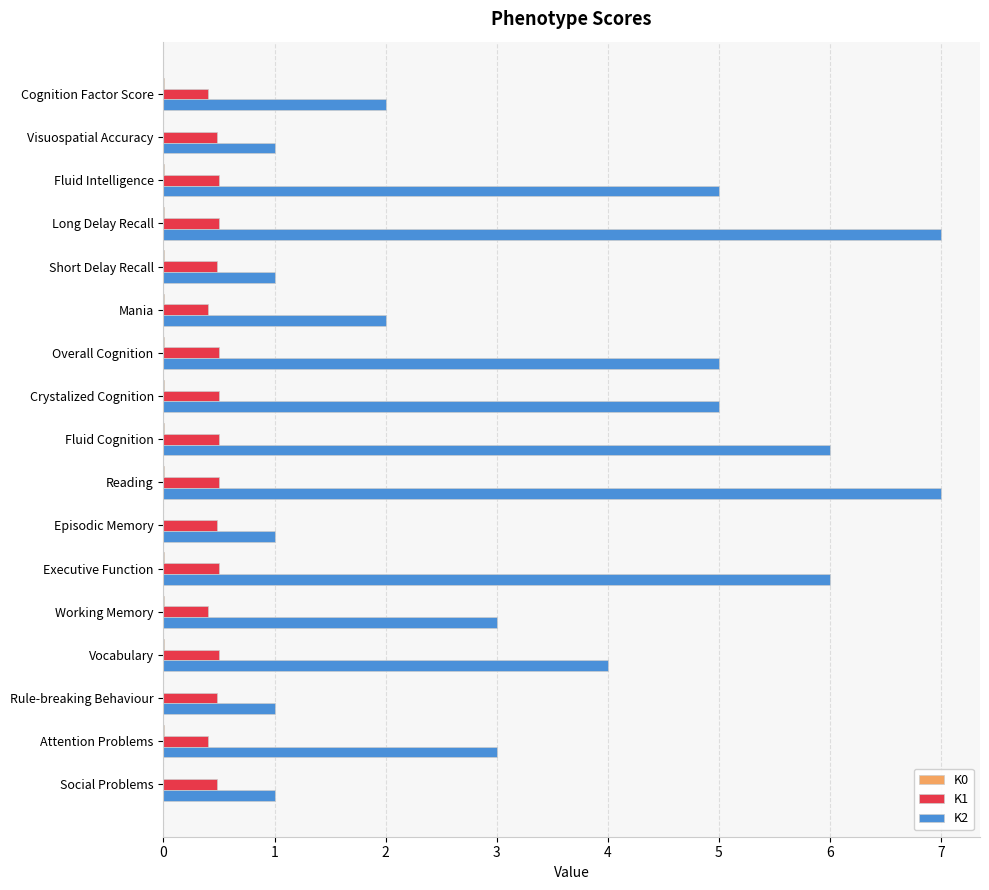

What is the maximum value shown in the chart?

7.0